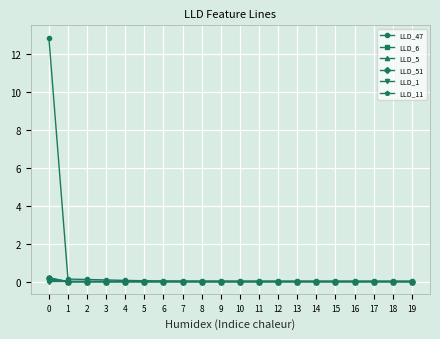

What are all the series names shown in the legend?

LLD_47, LLD_6, LLD_5, LLD_51, LLD_1, LLD_11